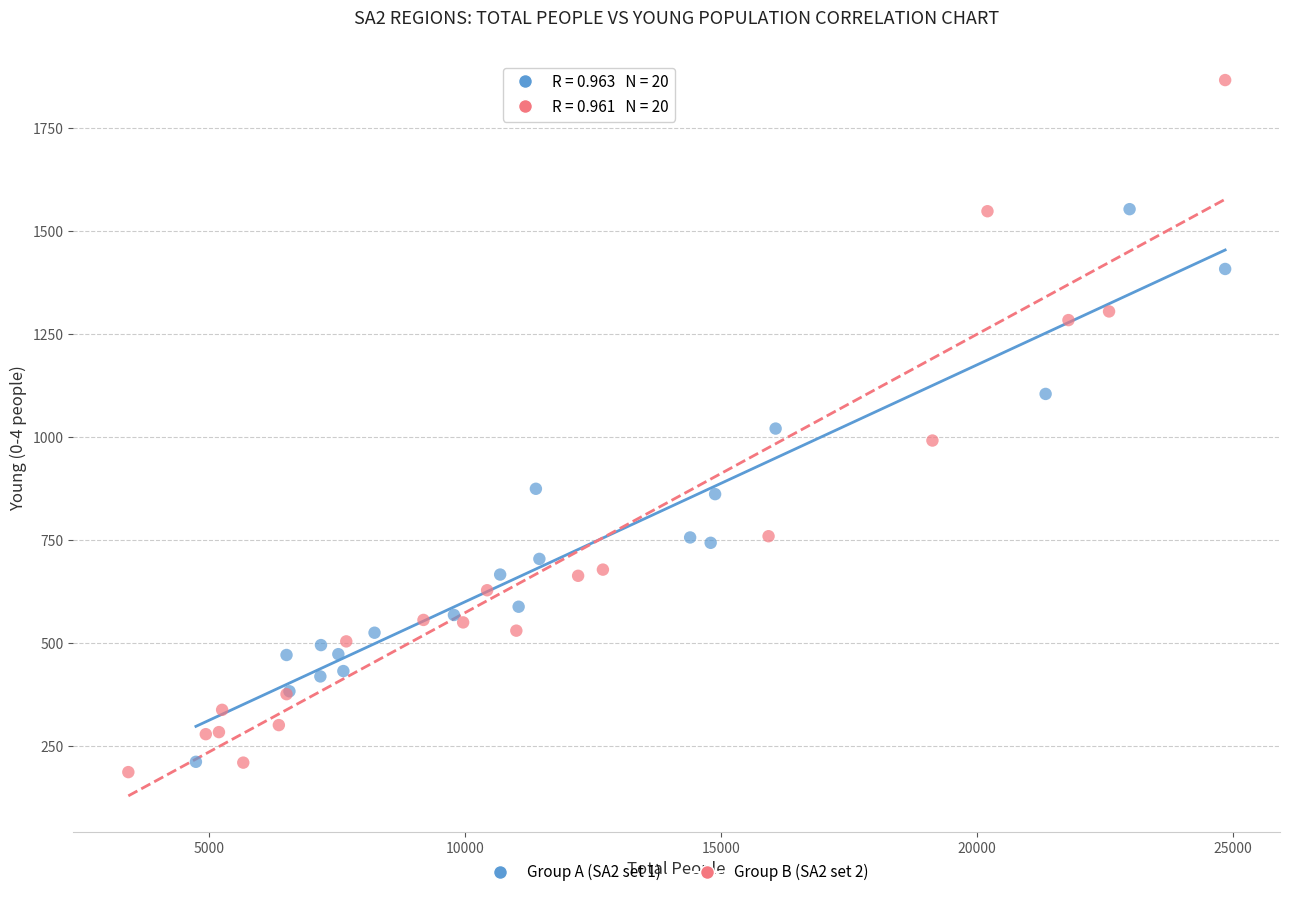

Which series has the widest spread of Y values?

Group B (SA2 set 2)